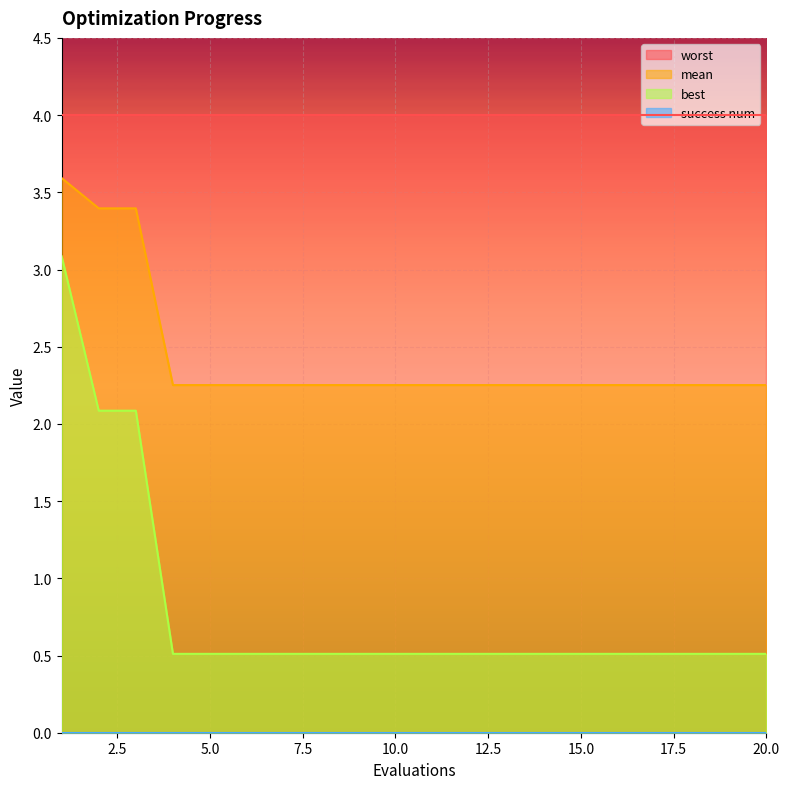

What is the difference between the maximum and minimum values in the best series?

2.6